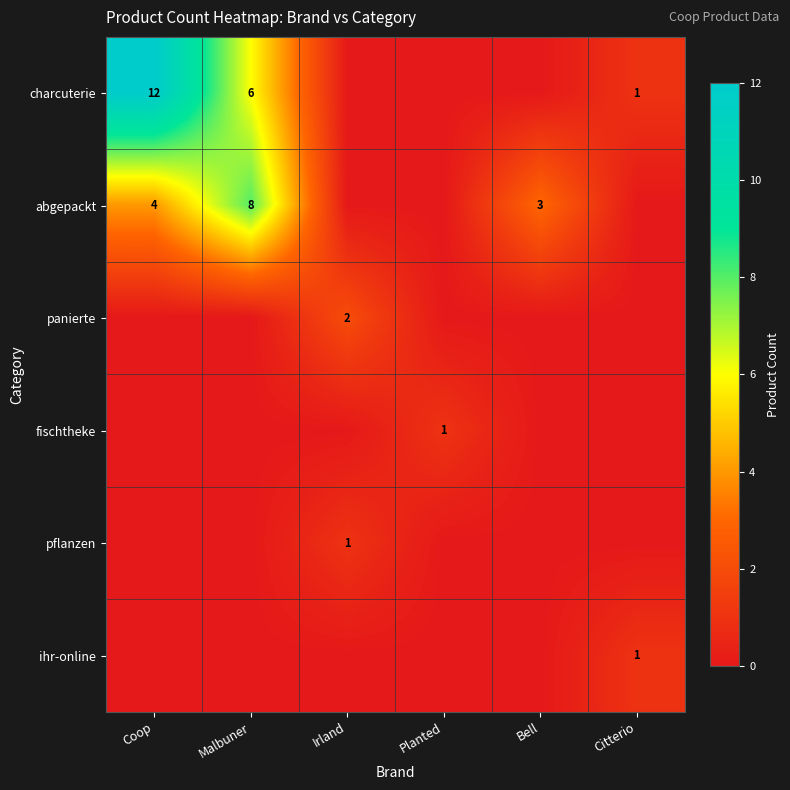

True or false: abgepackt has a value of 1 at Coop.

False